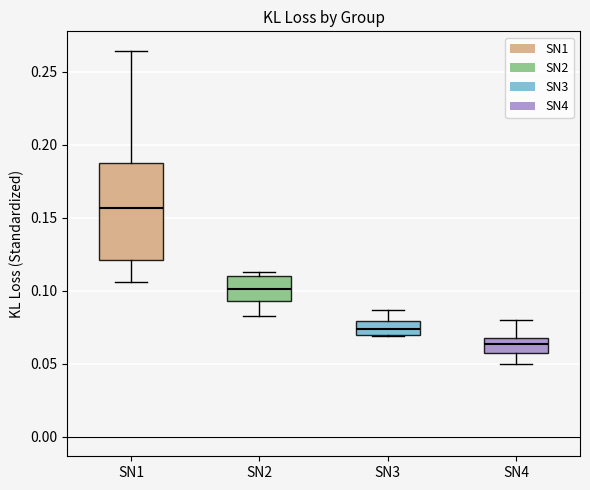

Which box is the tallest, from its lower edge to its upper edge?

SN1